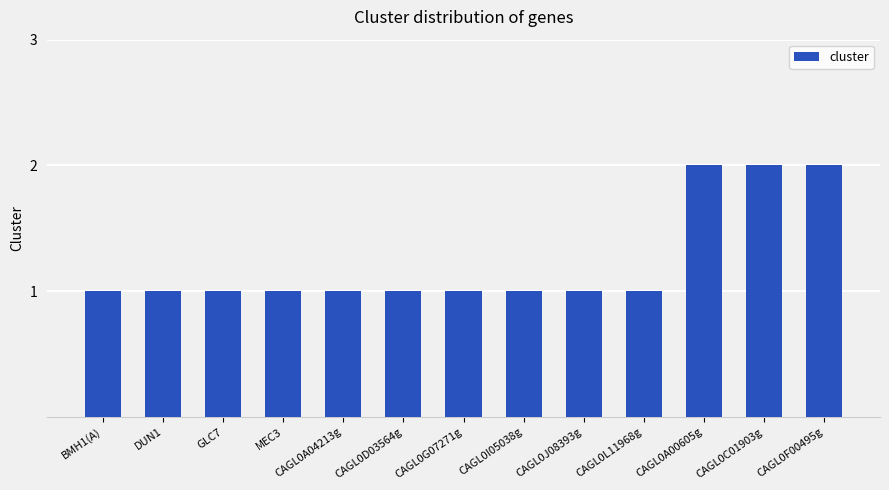

What is the average value?

1